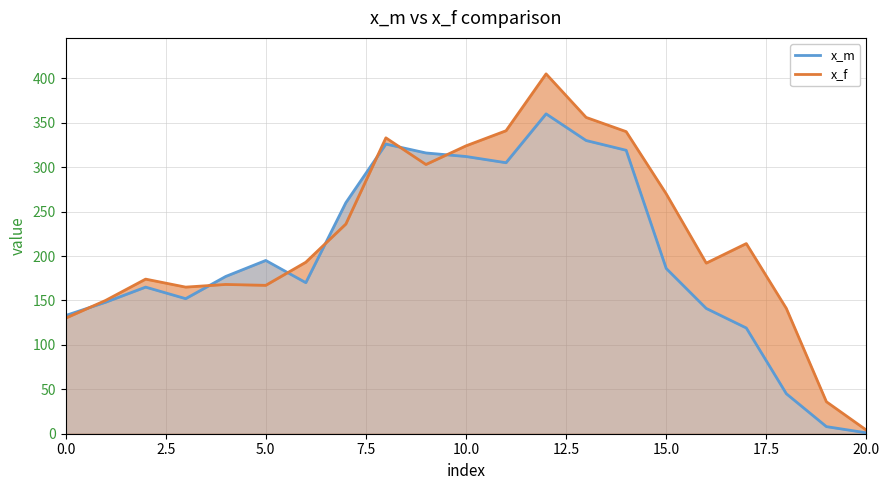

What is the smallest value displayed?

1